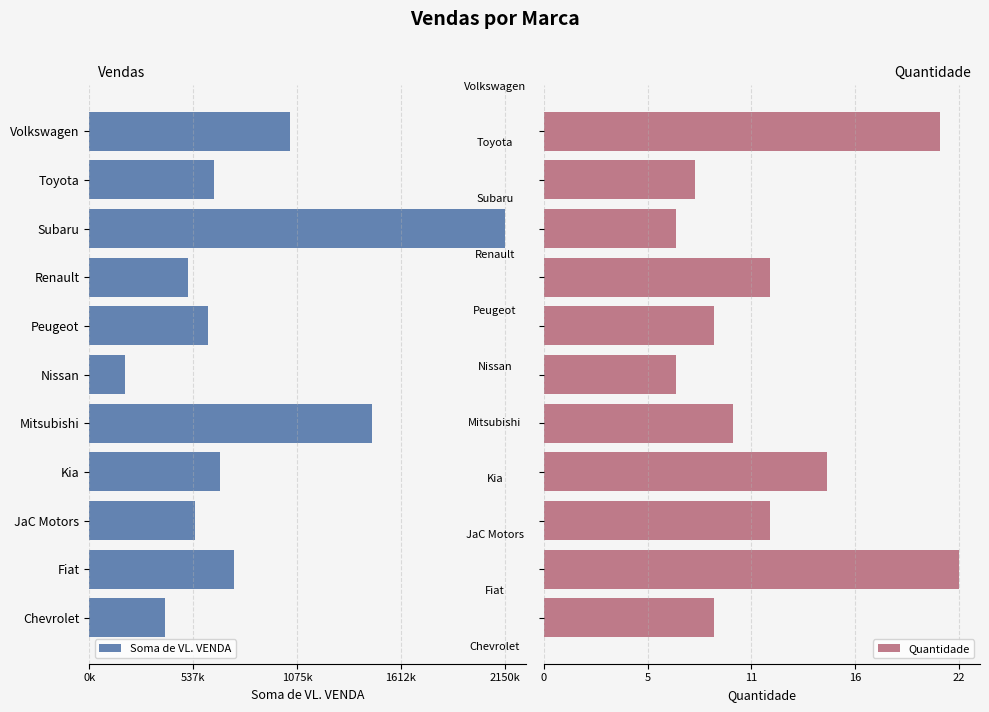

What are all the series names shown in the legend?

Soma de VL. VENDA, Quantidade